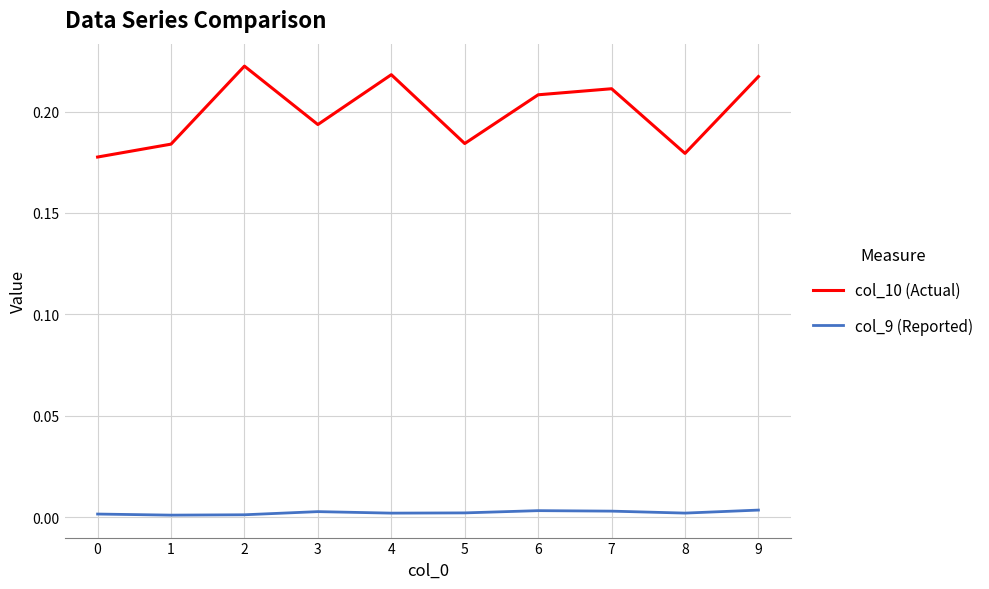

Which series has the largest range (max minus min)?

col_10 (Actual)